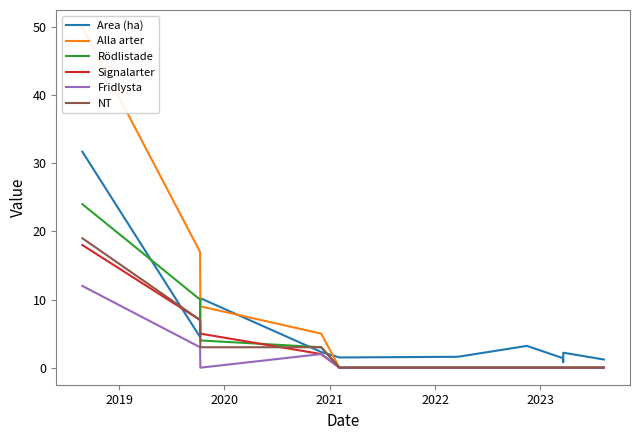

True or false: Alla arter and NT cross at least once.

False